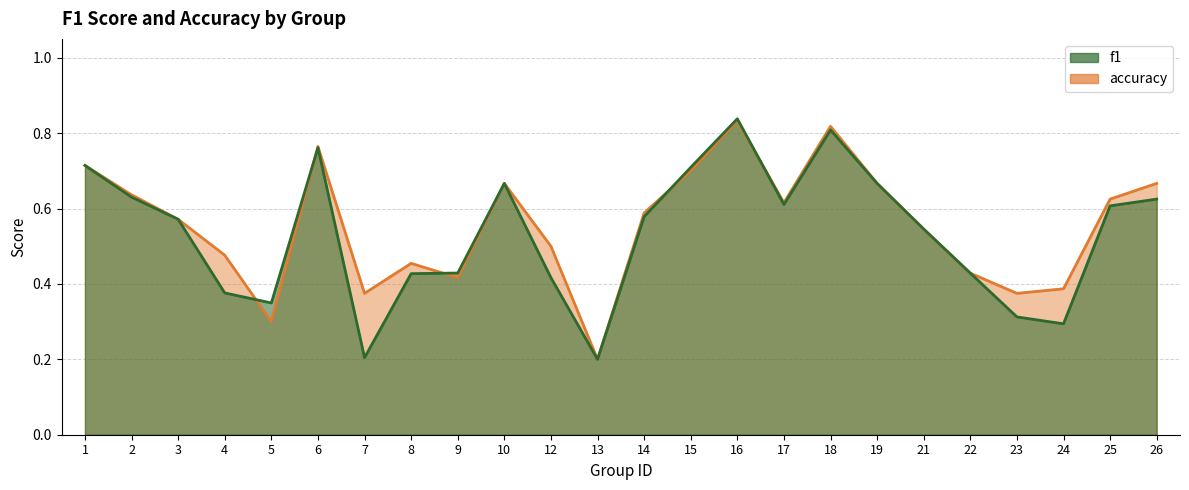

What is the smallest value displayed?

0.2